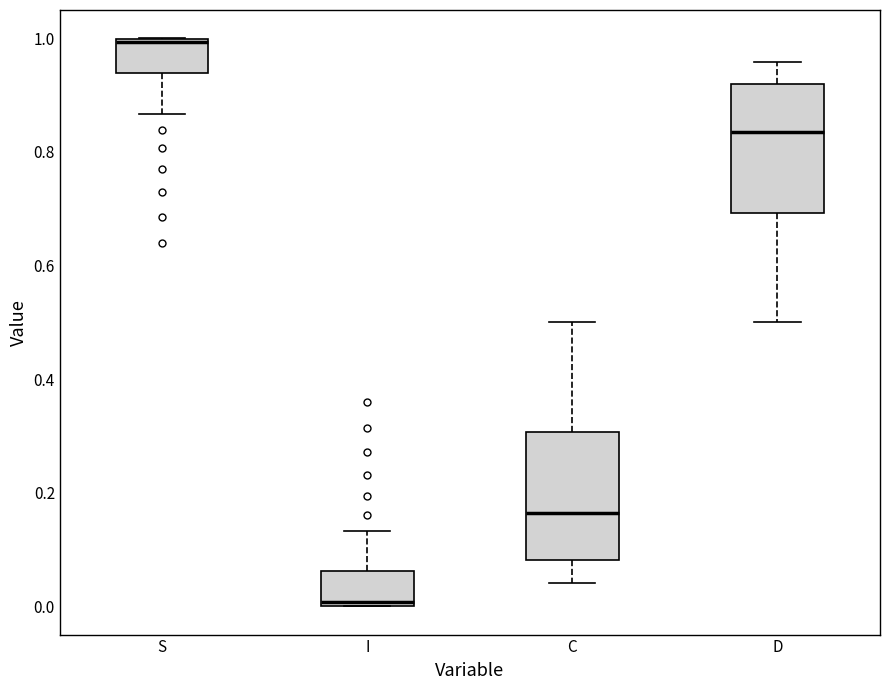

Reading left to right, read every box against the y-axis: the position of its median line, the range the box covers, and the ends of its whiskers. The values are not printed on the chart, so give them approximately, as read against the axis.

S: median 1.00 (just below the box's upper edge), box 0.94 to 1.00, whiskers 0.86 to 1.00
I: median 0.00 (just above the box's lower edge), box 0.00 to 0.06, whiskers 0.00 to 0.14
C: median 0.16, box 0.08 to 0.30, whiskers 0.04 to 0.50
D: median 0.84, box 0.70 to 0.92, whiskers 0.50 to 0.96